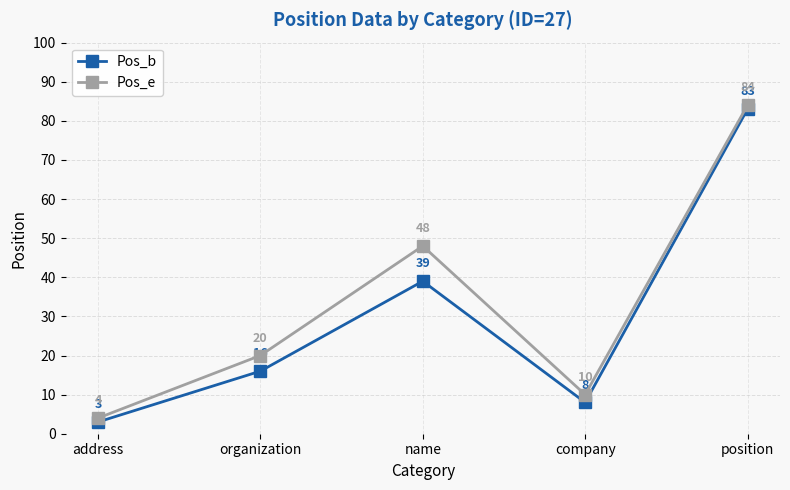

Which category has the lowest value across all series?

address